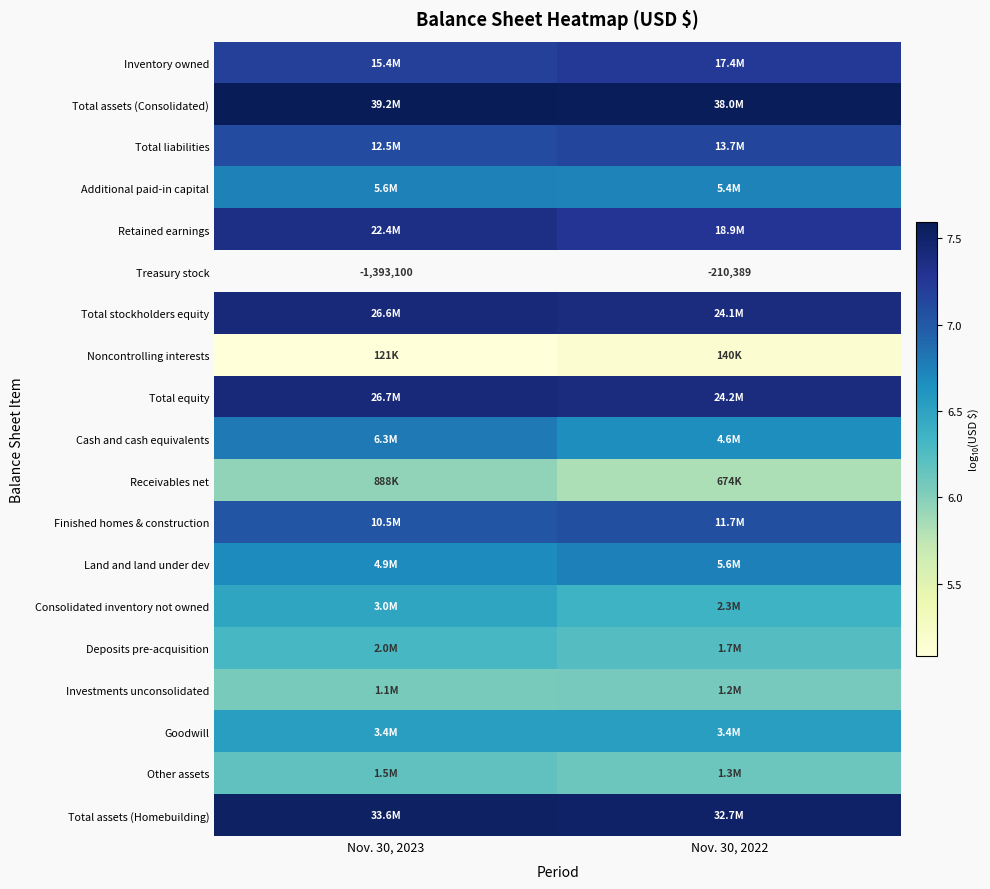

What is the minimum value shown in the chart?

5.1